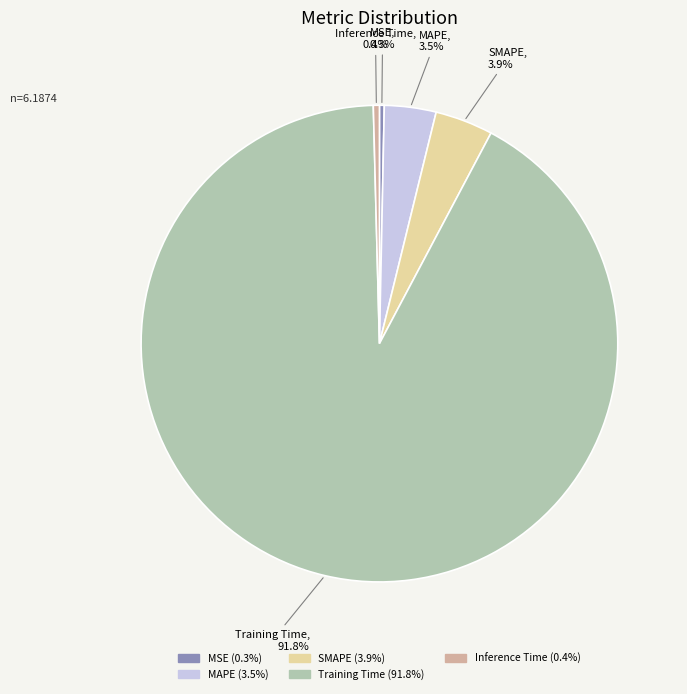

Combined, do MSE and Training Time account for over 50%?

Yes